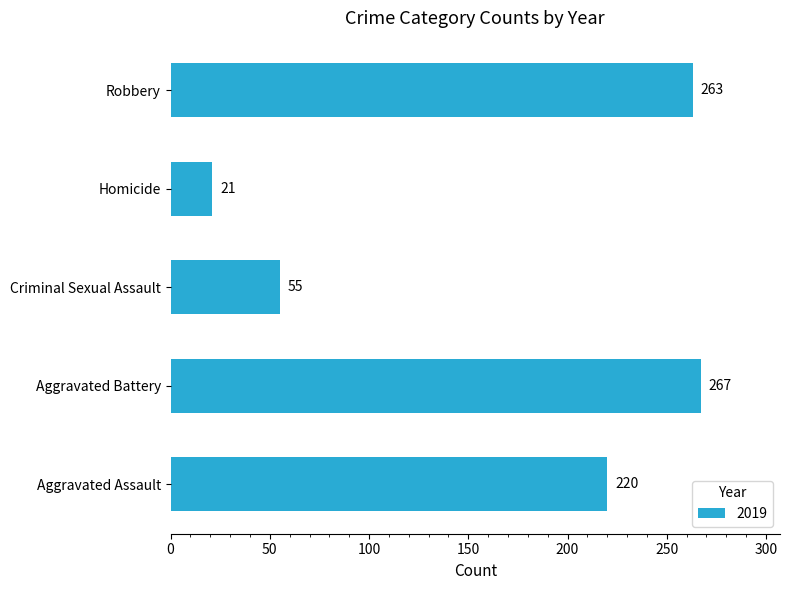

Does the chart contain stacked bars?

No